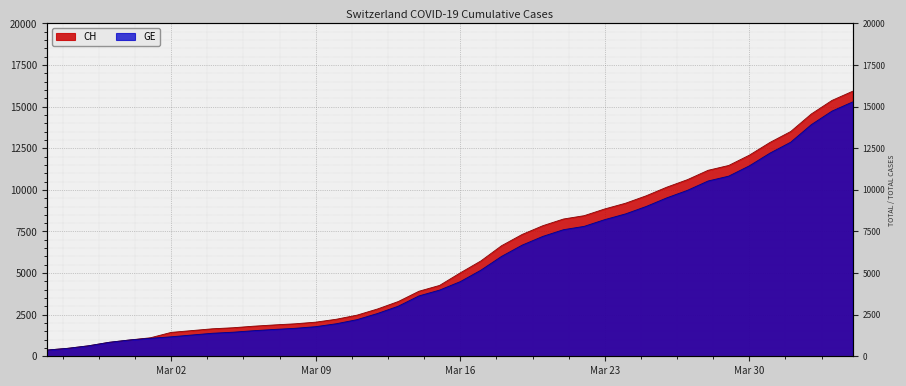

What are all the series names shown in the legend?

CH, GE